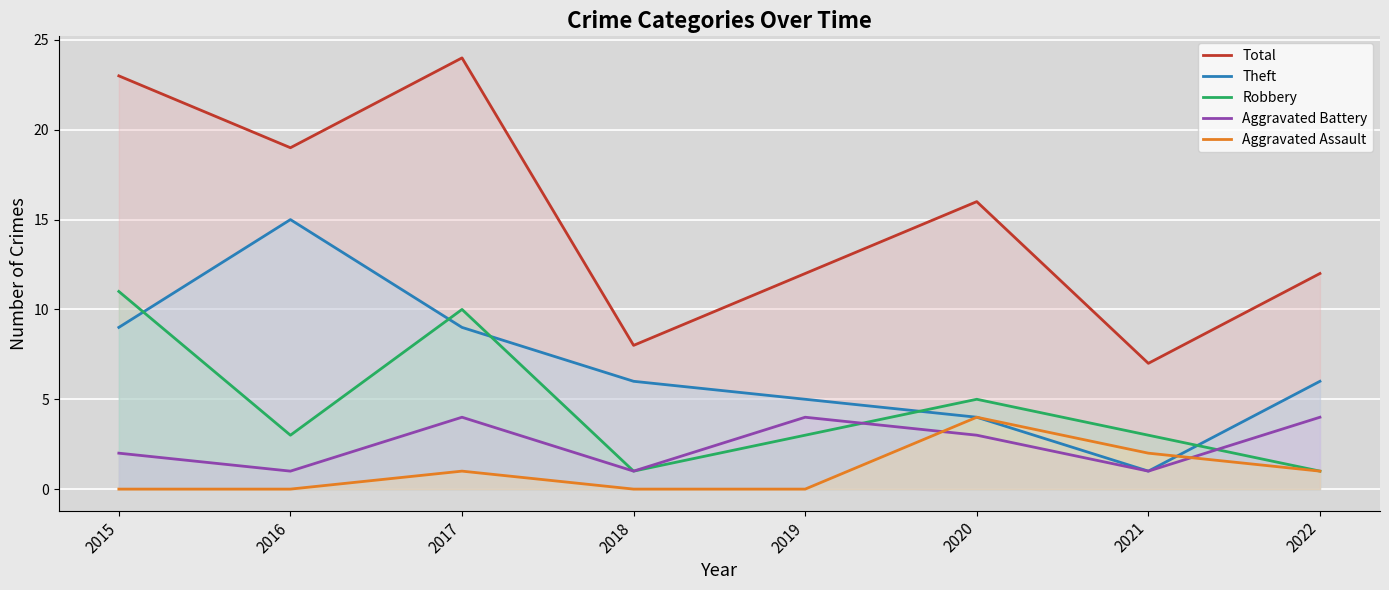

Read the Aggravated Battery value at 2020.

3